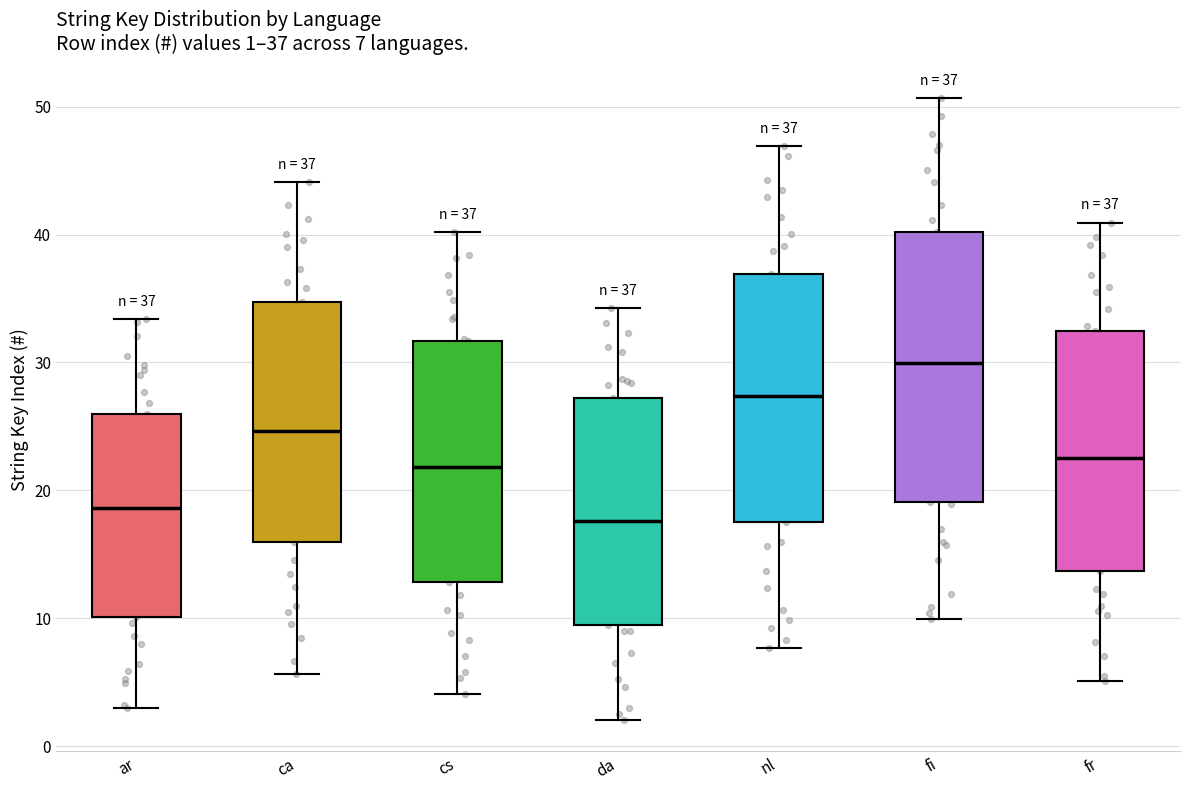

Comparing the boxes themselves (not the whiskers), which one is the tallest?

fi